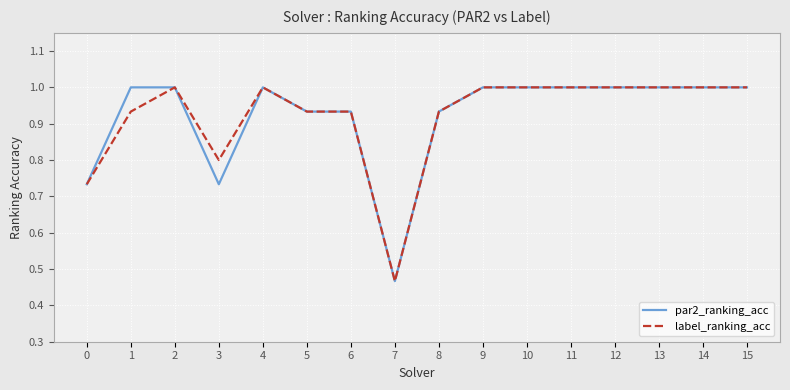

How many values in the label_ranking_acc series are below 1?

7